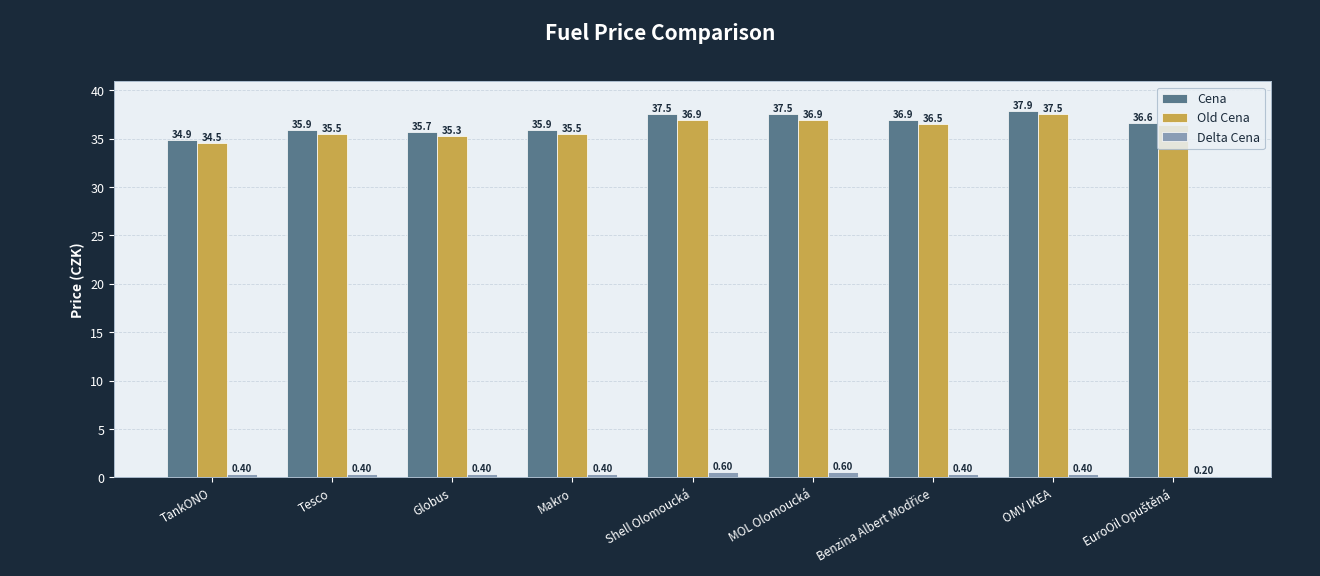

How many series are shown in this chart?

3